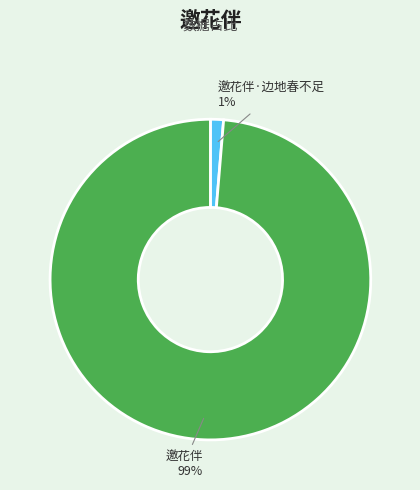

Which slice is the smallest?

邀花伴·边地春不足